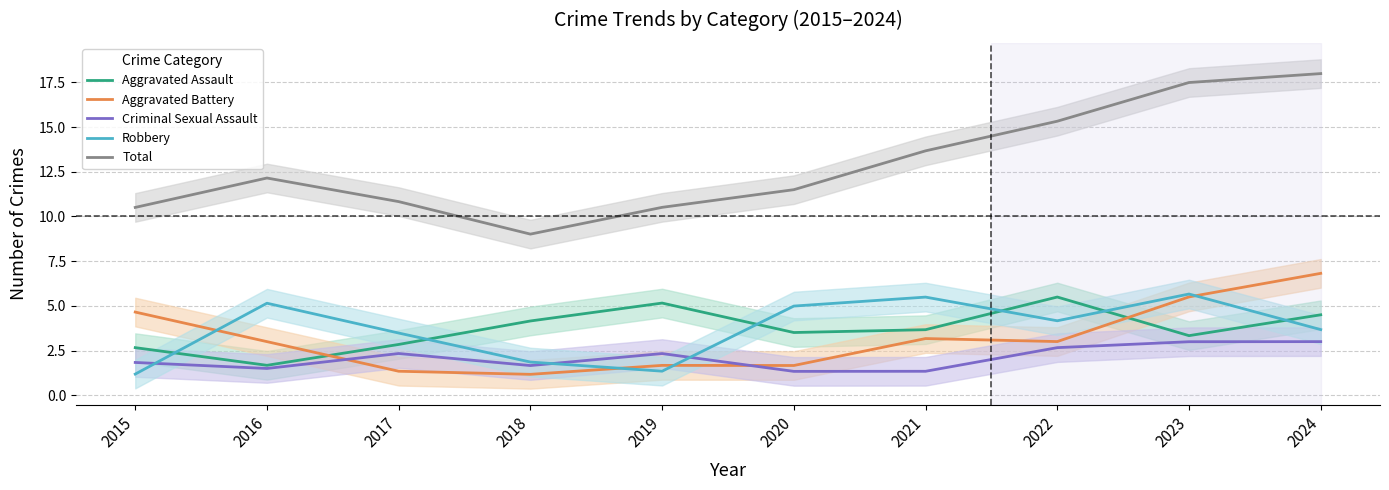

Reading left to right, transcribe all the data shown in this chart.

Aggravated Assault: 2015=2.7	2016=1.7	2017=2.8	2018=4.2	2019=5.2	2020=3.5	2021=3.7	2022=5.5	2023=3.3	2024=4.5
Aggravated Battery: 2015=4.7	2016=3.0	2017=1.3	2018=1.2	2019=1.7	2020=1.7	2021=3.2	2022=3.0	2023=5.5	2024=6.8
Criminal Sexual Assault: 2015=1.8	2016=1.5	2017=2.3	2018=1.7	2019=2.3	2020=1.3	2021=1.3	2022=2.7	2023=3.0	2024=3.0
Robbery: 2015=1.2	2016=5.1	2017=3.5	2018=1.9	2019=1.3	2020=5.0	2021=5.5	2022=4.2	2023=5.7	2024=3.7
Total: 2015=10.5	2016=12.2	2017=10.8	2018=9.0	2019=10.5	2020=11.5	2021=13.7	2022=15.3	2023=17.5	2024=18.0